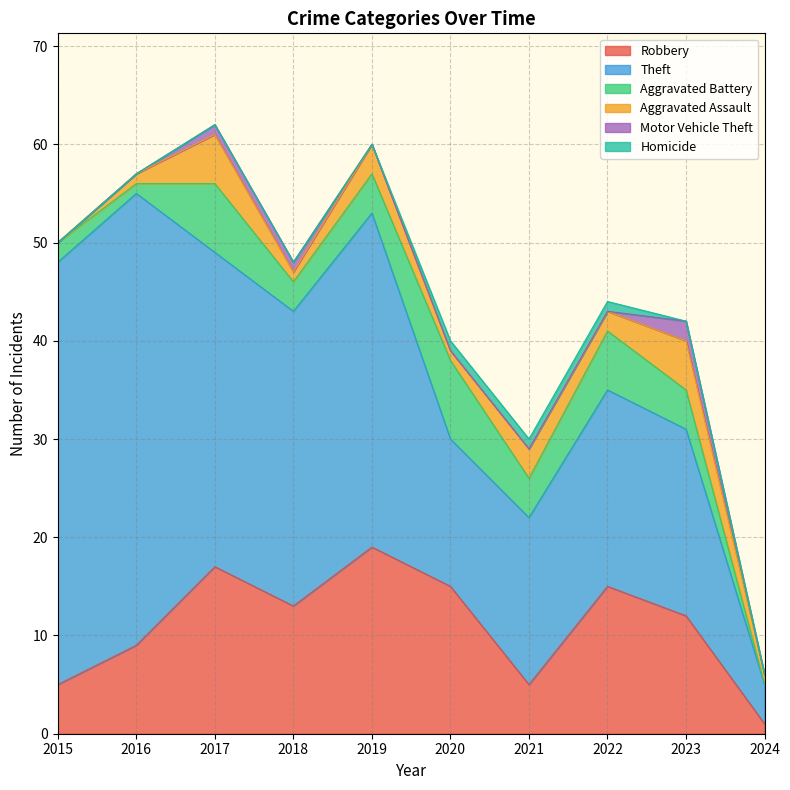

The value of Aggravated Battery at 2018 is 3. True or false?

True